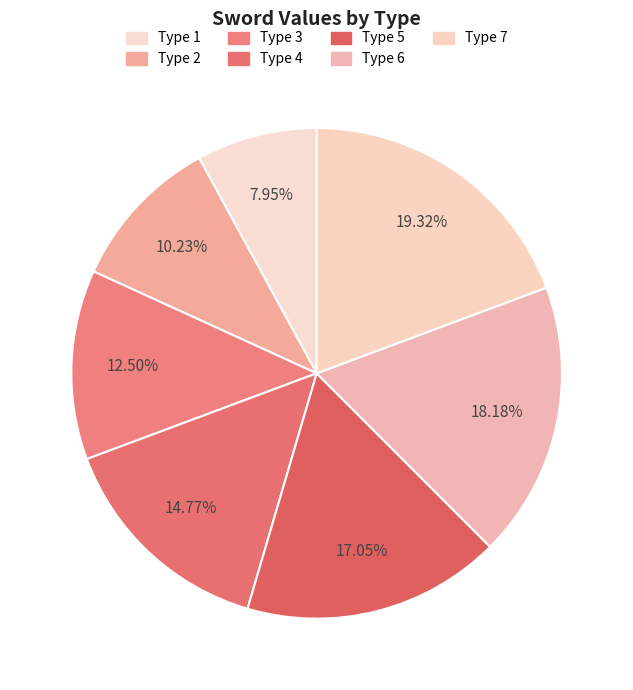

How many segments does this pie chart have?

7